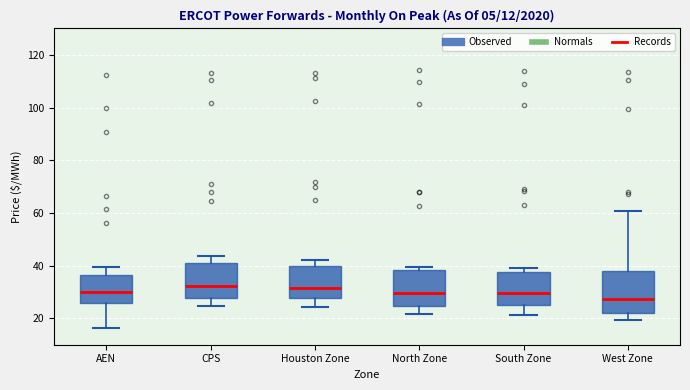

Where does the lower whisker of the box for South Zone end on the y-axis? The values are not printed on the chart, so give them approximately, as read against the axis.

22